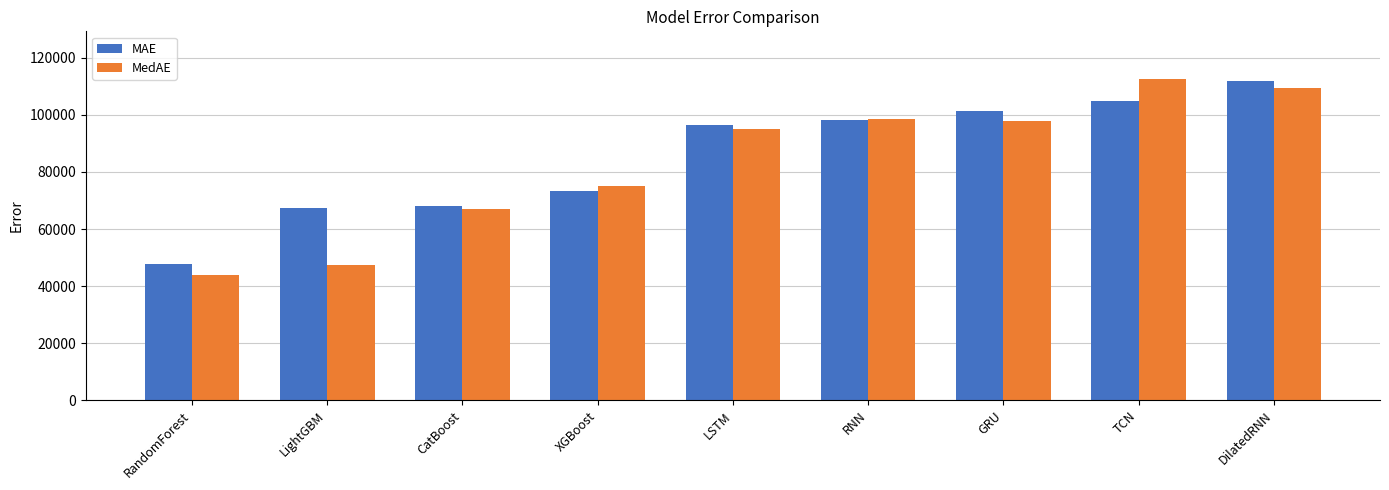

What is the smallest value displayed?

43930.5